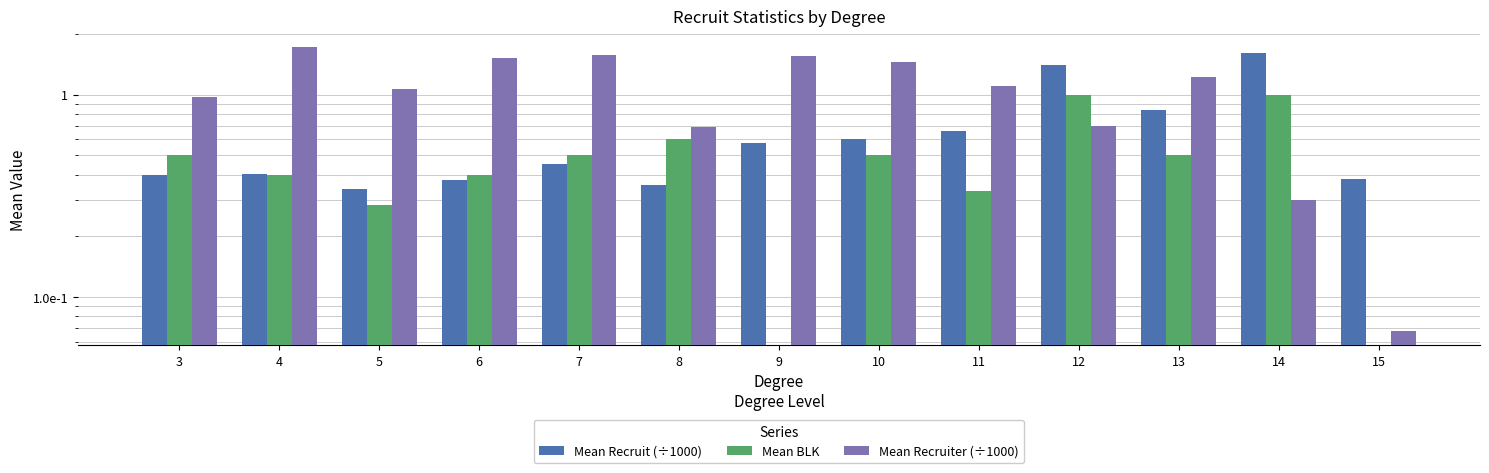

How many distinct data groups are displayed?

3